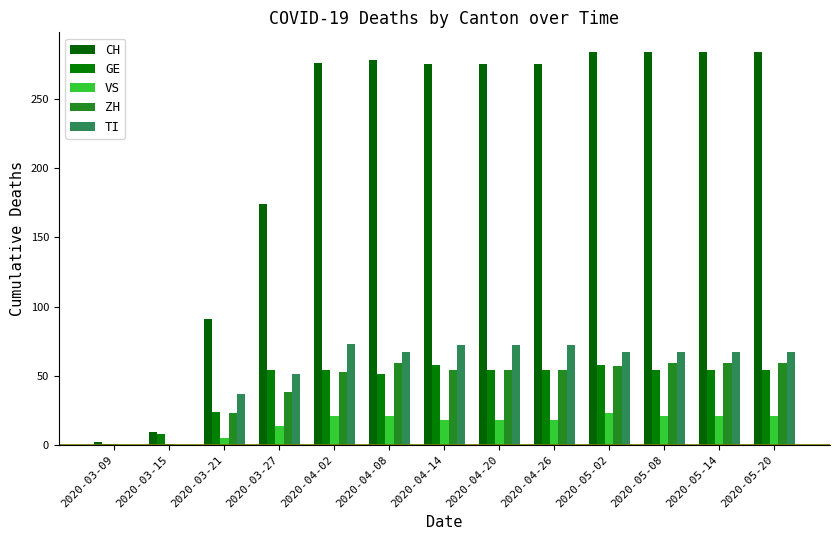

Reading left to right, list all the values displayed in this chart.

CH: 2020-03-09=2	2020-03-15=9	2020-03-21=91	2020-03-27=174	2020-04-02=276	2020-04-08=278	2020-04-14=275	2020-04-20=275	2020-04-26=275	2020-05-02=284	2020-05-08=284	2020-05-14=284	2020-05-20=284
GE: 2020-03-09=1	2020-03-15=8	2020-03-21=24	2020-03-27=54	2020-04-02=54	2020-04-08=51	2020-04-14=58	2020-04-20=54	2020-04-26=54	2020-05-02=58	2020-05-08=54	2020-05-14=54	2020-05-20=54
VS: 2020-03-09=1	2020-03-15=1	2020-03-21=5	2020-03-27=14	2020-04-02=21	2020-04-08=21	2020-04-14=18	2020-04-20=18	2020-04-26=18	2020-05-02=23	2020-05-08=21	2020-05-14=21	2020-05-20=21
ZH: 2020-03-09=0	2020-03-15=0	2020-03-21=23	2020-03-27=38	2020-04-02=53	2020-04-08=59	2020-04-14=54	2020-04-20=54	2020-04-26=54	2020-05-02=57	2020-05-08=59	2020-05-14=59	2020-05-20=59
TI: 2020-03-09=0	2020-03-15=0	2020-03-21=37	2020-03-27=51	2020-04-02=73	2020-04-08=67	2020-04-14=72	2020-04-20=72	2020-04-26=72	2020-05-02=67	2020-05-08=67	2020-05-14=67	2020-05-20=67